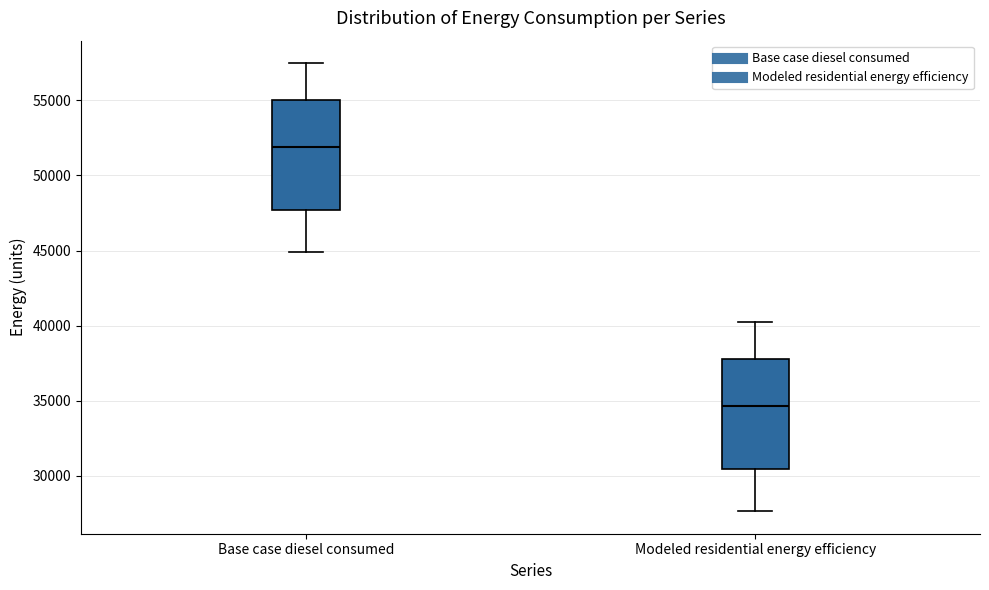

Which box has the lowest median line?

Modeled residential energy efficiency